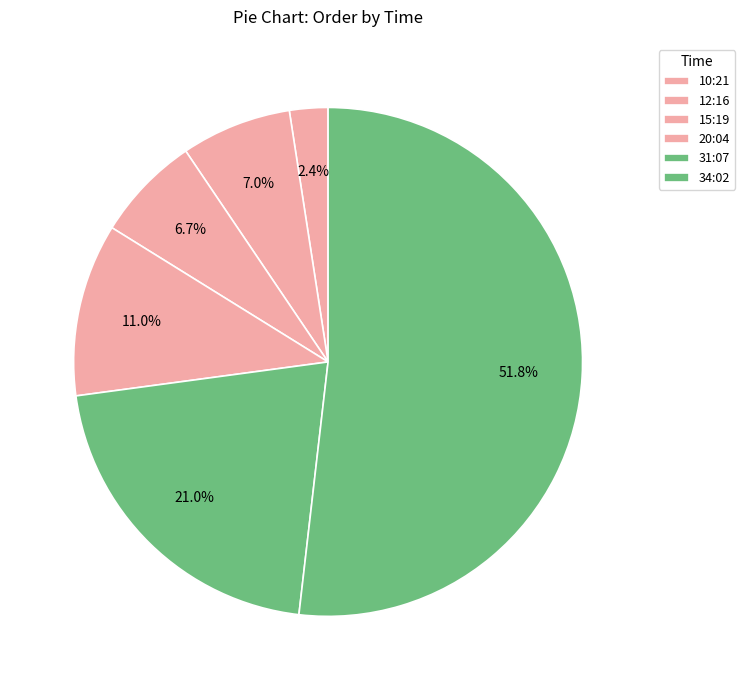

How many segments does this pie chart have?

6